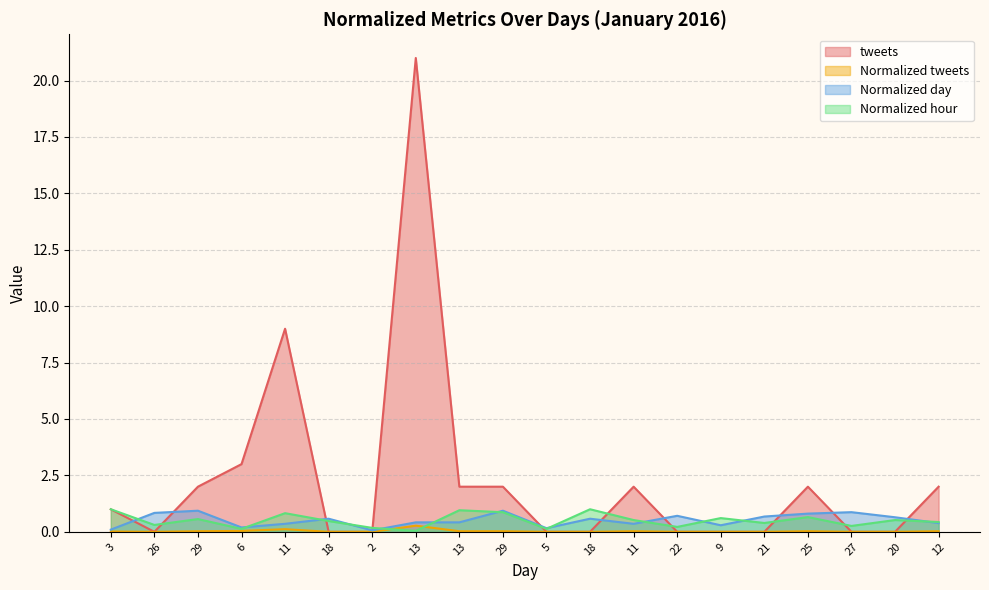

At which category is the sum across all series the highest?

13